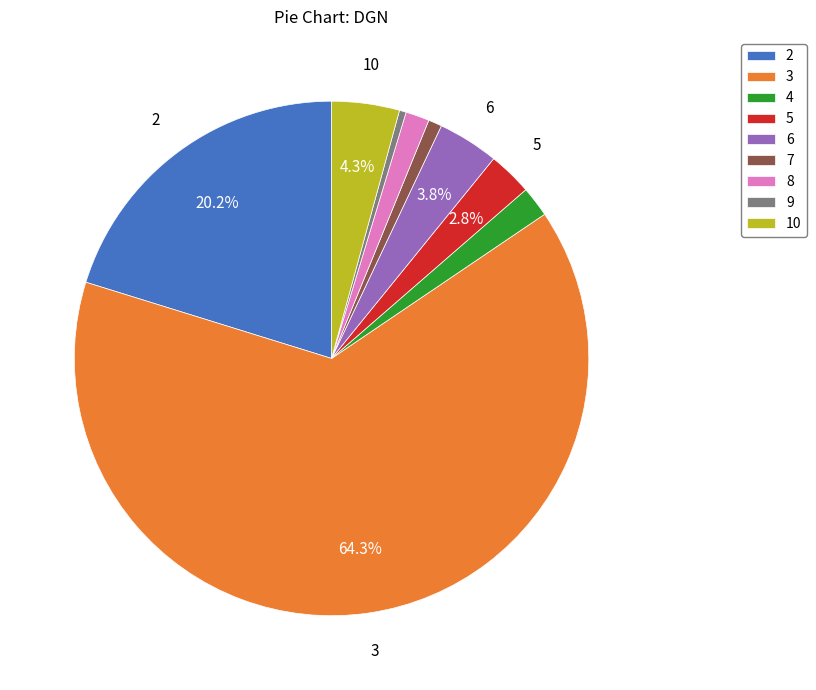

To the nearest percent, what portion does 7 represent?

1%